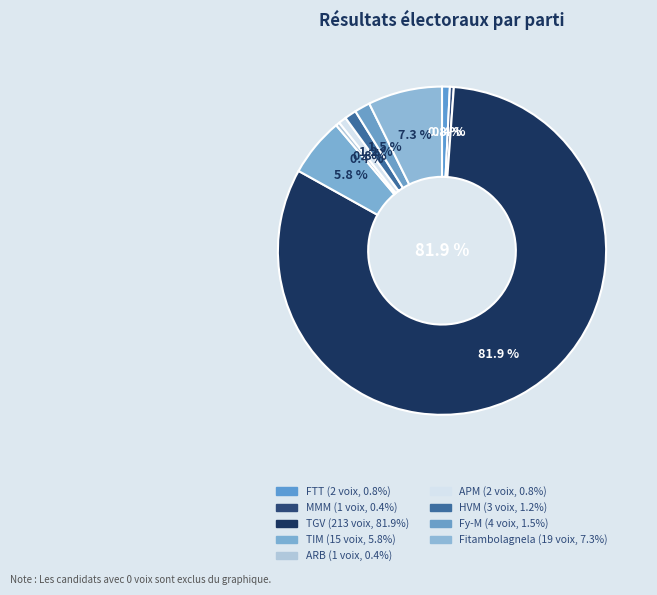

Is Fy-M the majority of the pie?

No